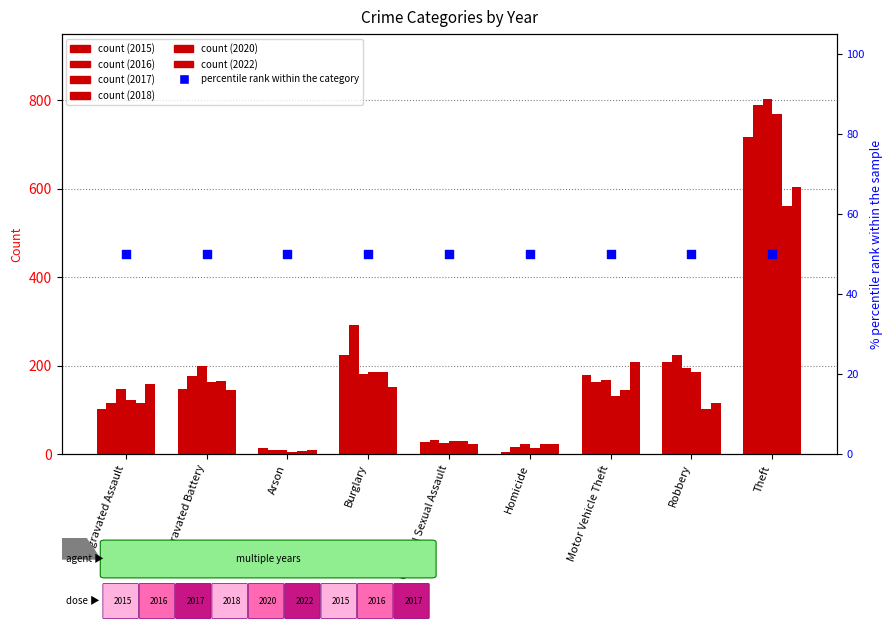

What is the total value across all series at Aggravated Battery?

994